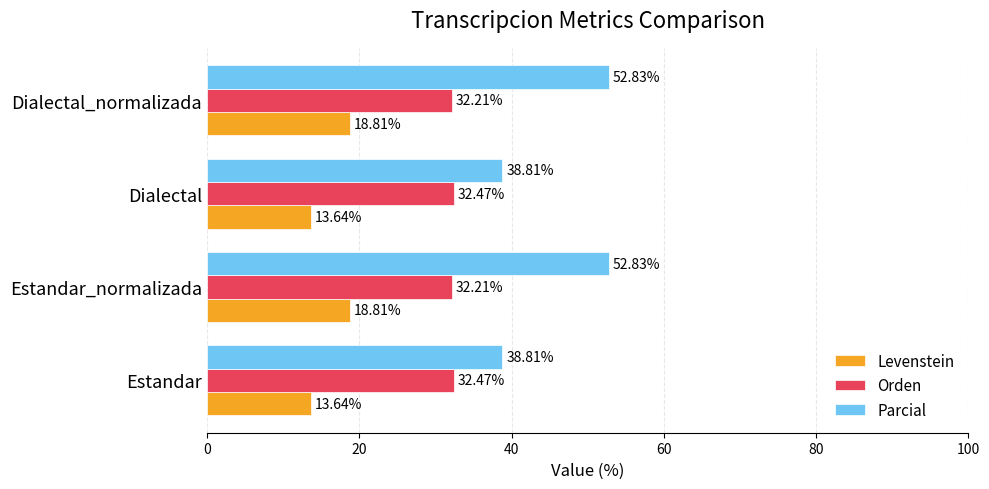

How many Orden values are between 32 and 33?

4